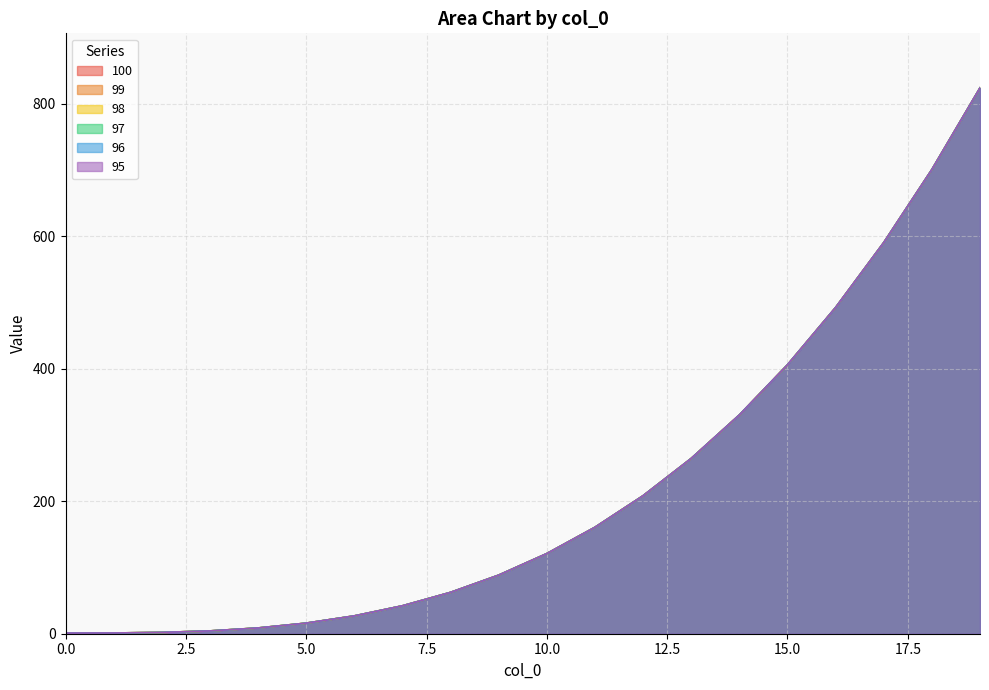

Rank the categories by 95 value from highest to lowest.

19, 18, 17, 16, 15, 14, 13, 12, 11, 10, 9, 8, 7, 6, 5, 4, 3, 2, 1, 0